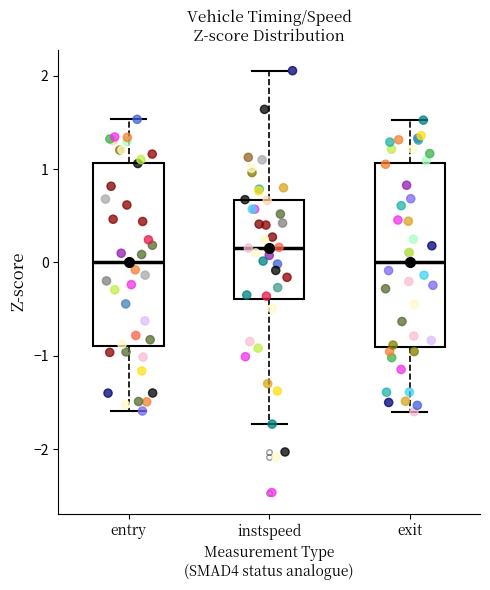

Reading left to right, transcribe this box plot: for each box, give where its median line is, the range the box spans, and where its two whiskers end, as read against the y-axis. The values are not printed on the chart, so give them approximately, as read against the axis.

entry: median 0.0, box -0.9 to 1.1, whiskers -1.6 to 1.5
instspeed: median 0.2, box -0.4 to 0.7, whiskers -1.7 to 2.1
exit: median 0.0, box -0.9 to 1.1, whiskers -1.6 to 1.5